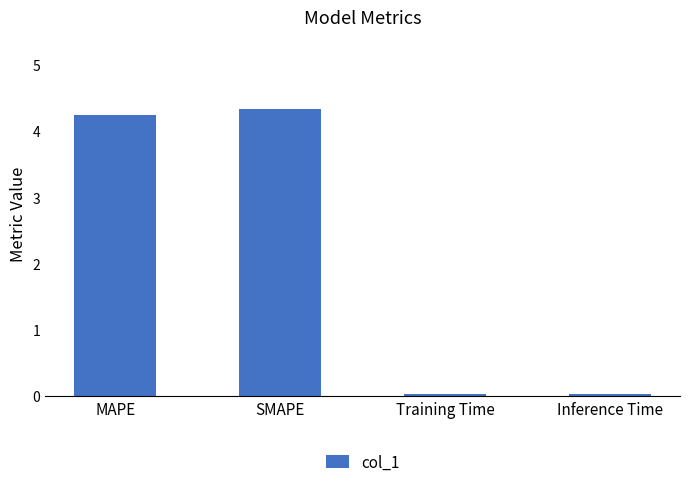

Read the value at MAPE.

4.2